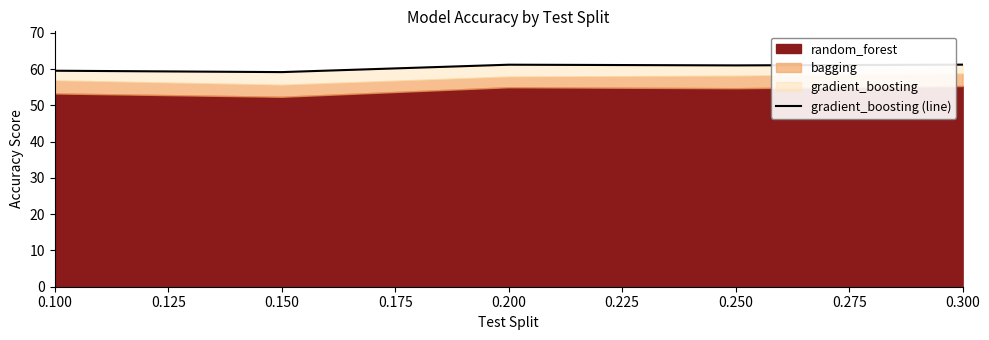

What is the difference between the maximum and minimum values?

2.1